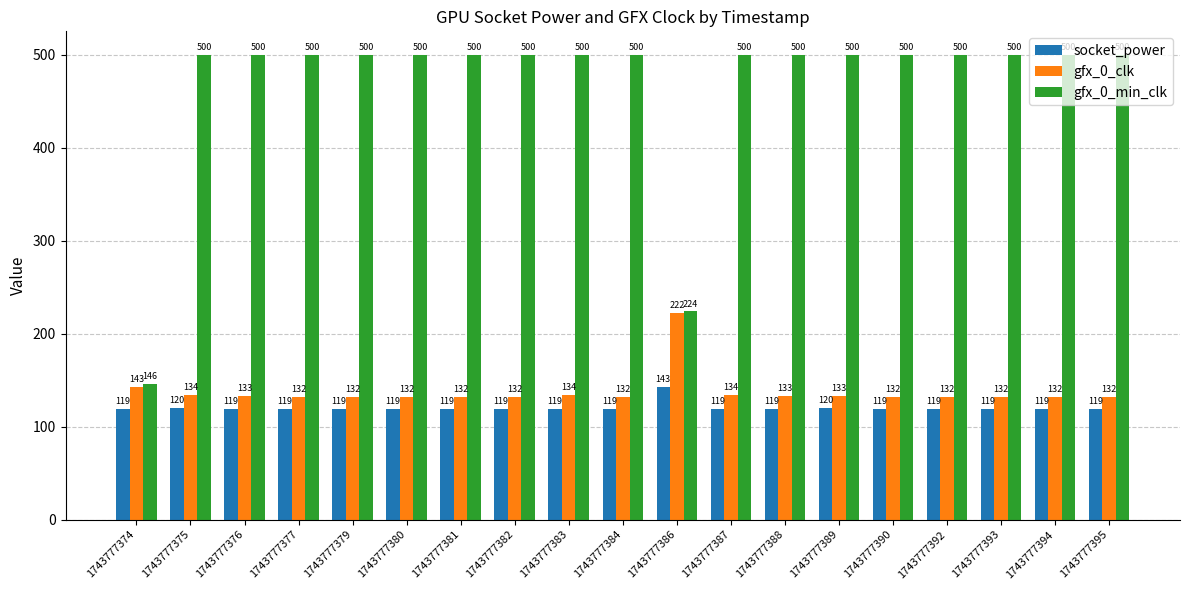

At which label is gfx_0_clk closest to 177?

1743777374